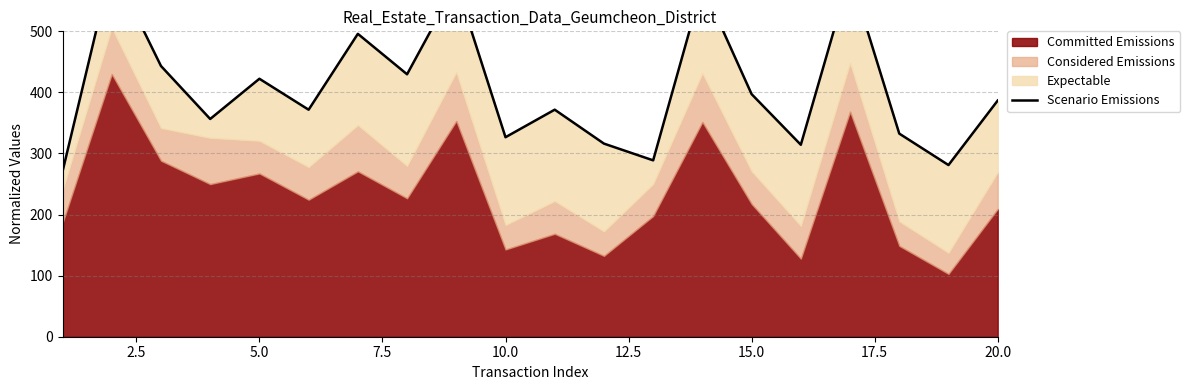

Reading left to right, extract all data points from this chart.

270.4	607.5	443.3	356.5	422.3	371.7	495.9	429.7	577.6	326.6	371.7	316.2	288.8	575.9	397.2	314.3	592.7	332.6	281.1	386.7